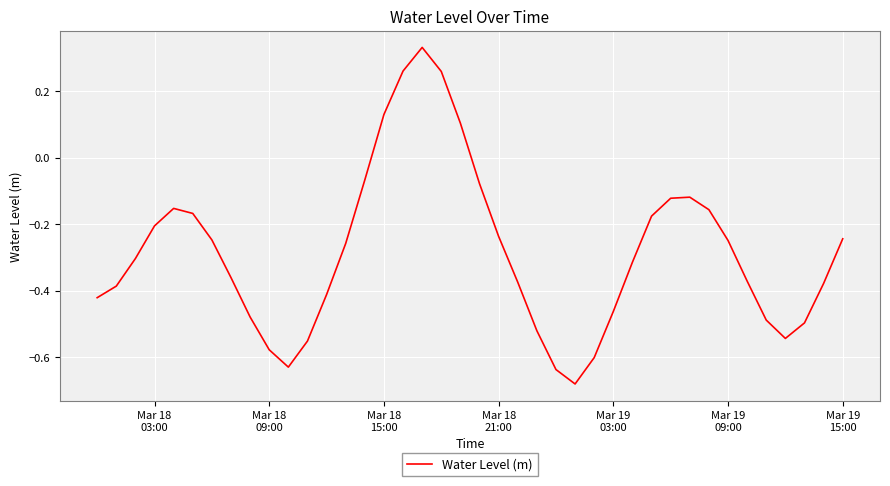

Is this an area chart (filled region under the line)?

No